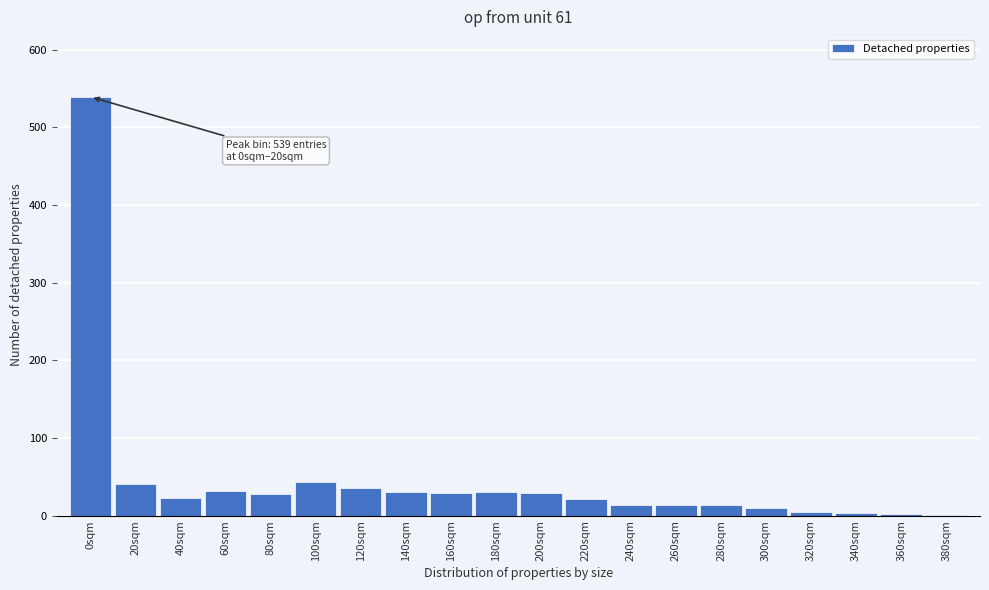

Approximately how many times larger is the value at 160sqm compared to 280sqm?

2.2